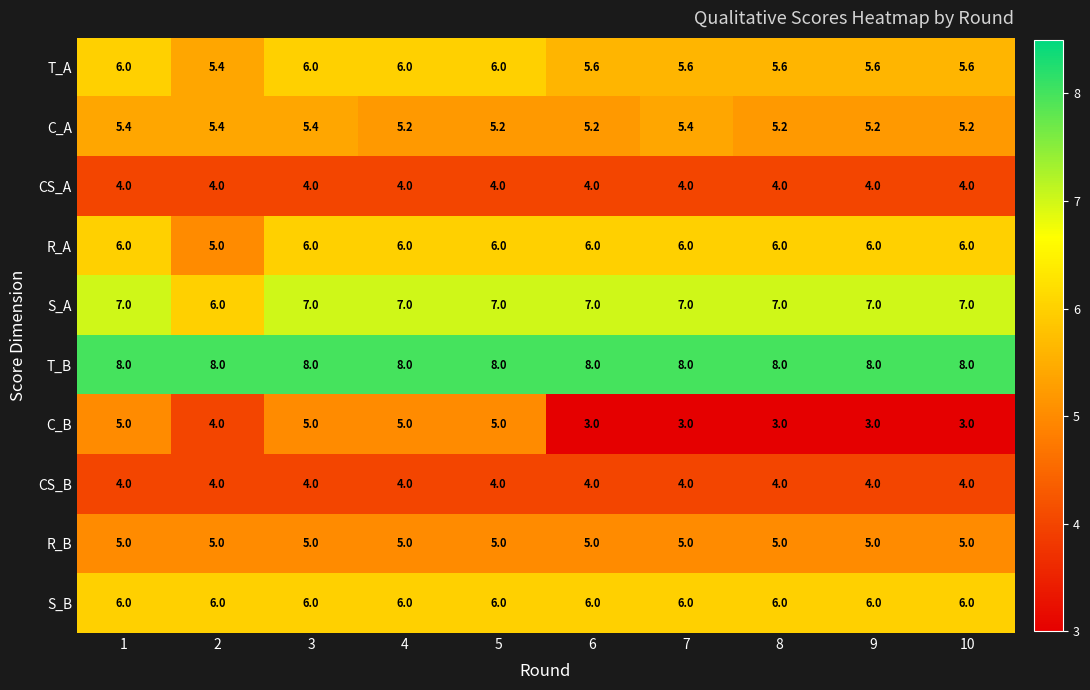

What is the sum of the C_A values at 1 and 8?

10.6